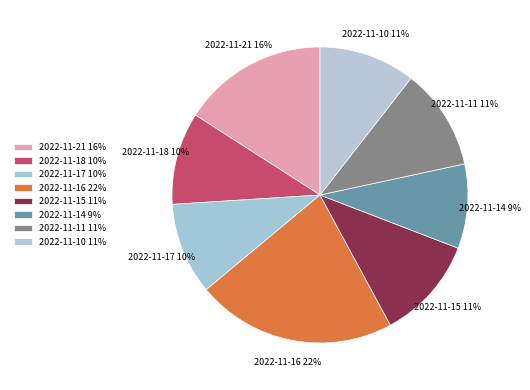

Count the number of slices in the pie.

8